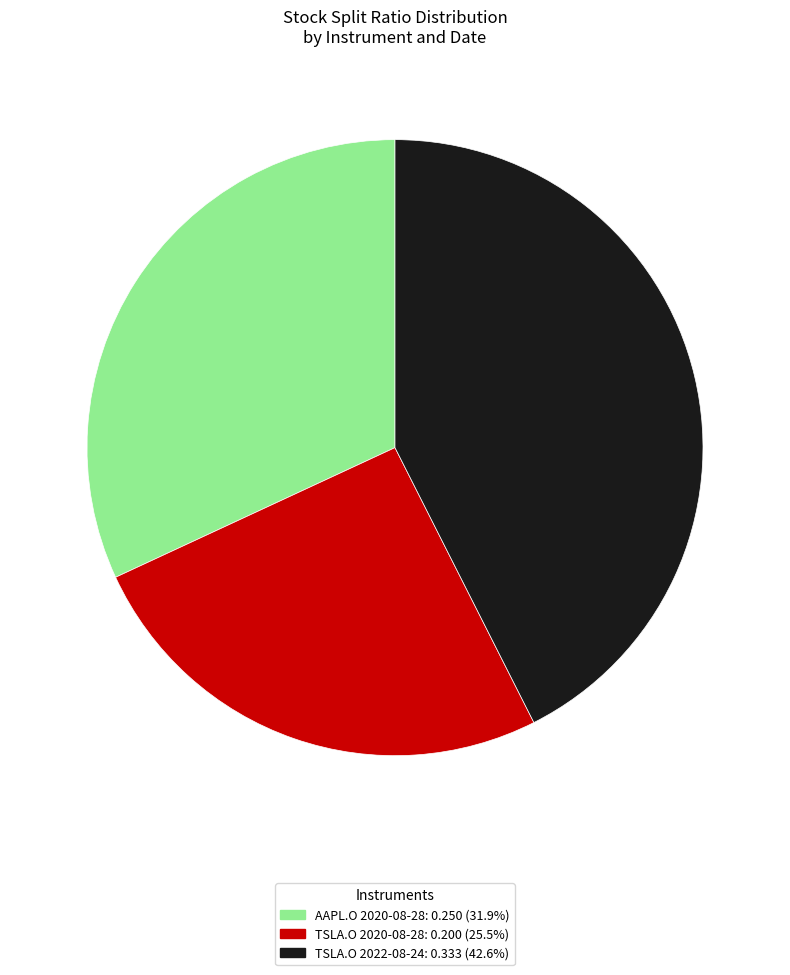

Which has a higher value, AAPL.O 2020-08-28 or TSLA.O 2020-08-28?

AAPL.O 2020-08-28